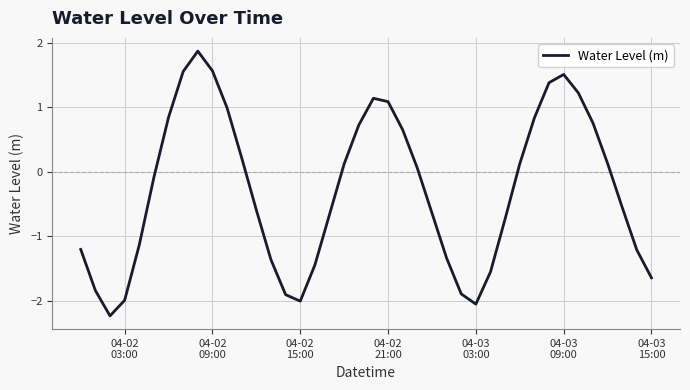

What is the maximum value shown in the chart?

1.9